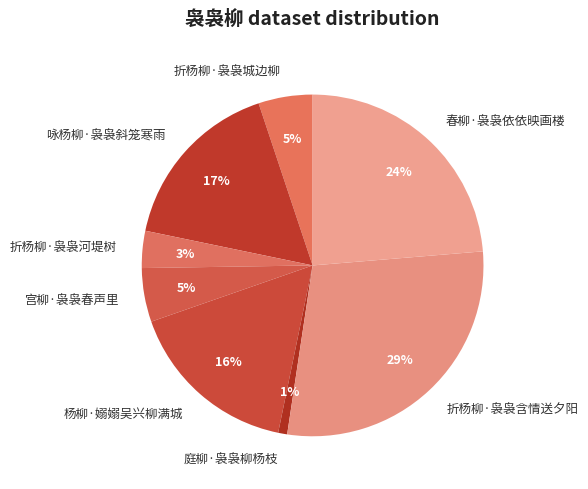

Combined, do 折杨柳·袅袅河堤树 and 杨柳·嫋嫋吴兴柳满城 account for over 50%?

No